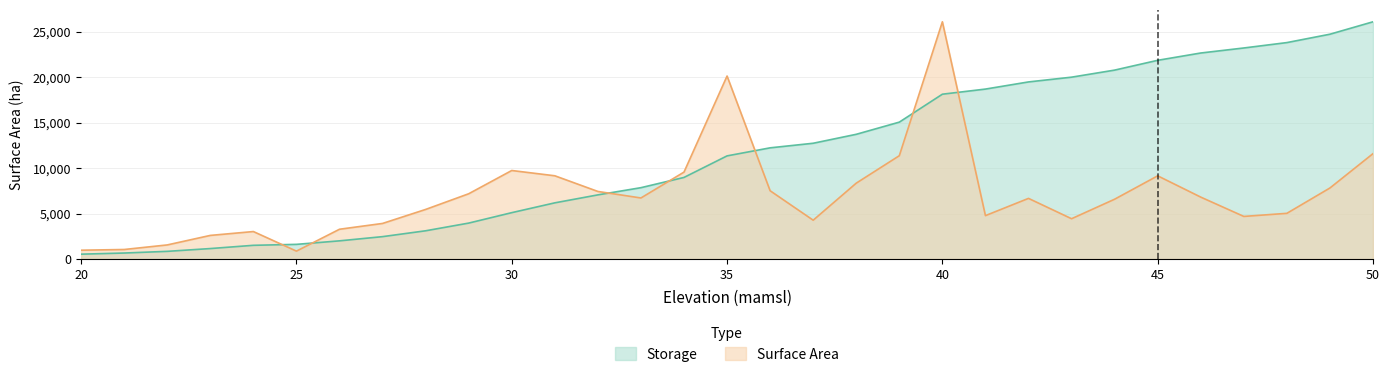

The value of Storage at 28 is 3119.3. True or false?

True